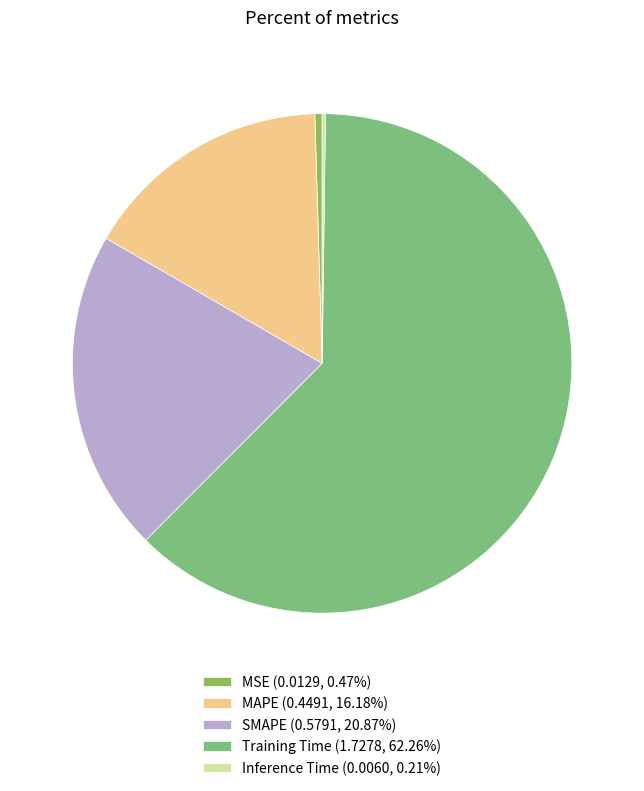

How many segments does this pie chart have?

5